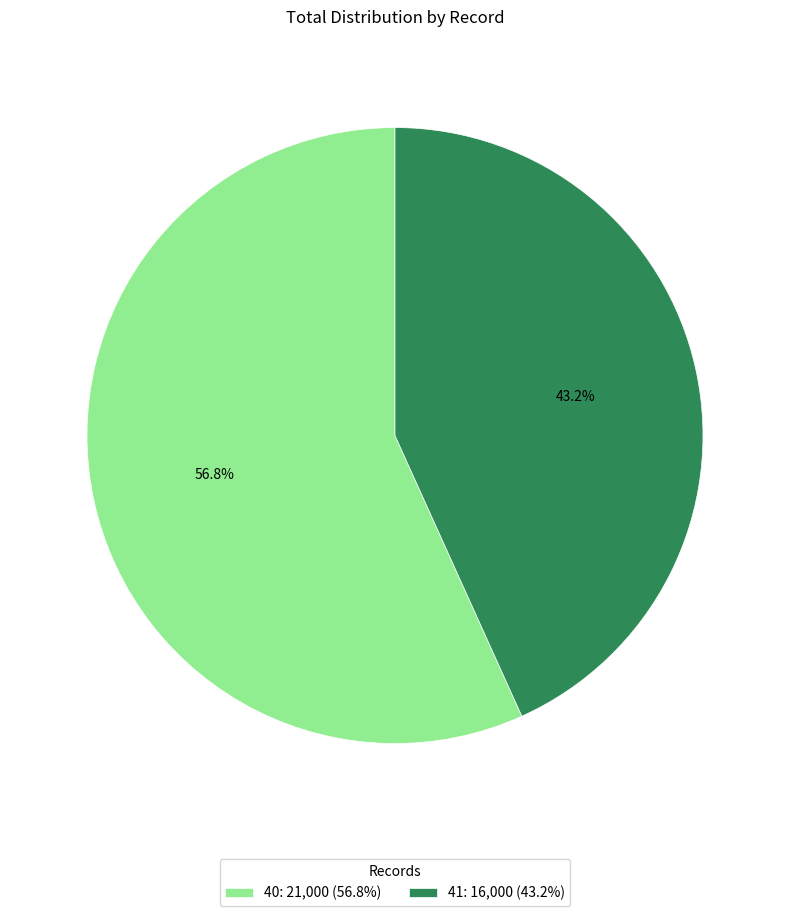

Rank the categories by value from lowest to highest.

41, 40